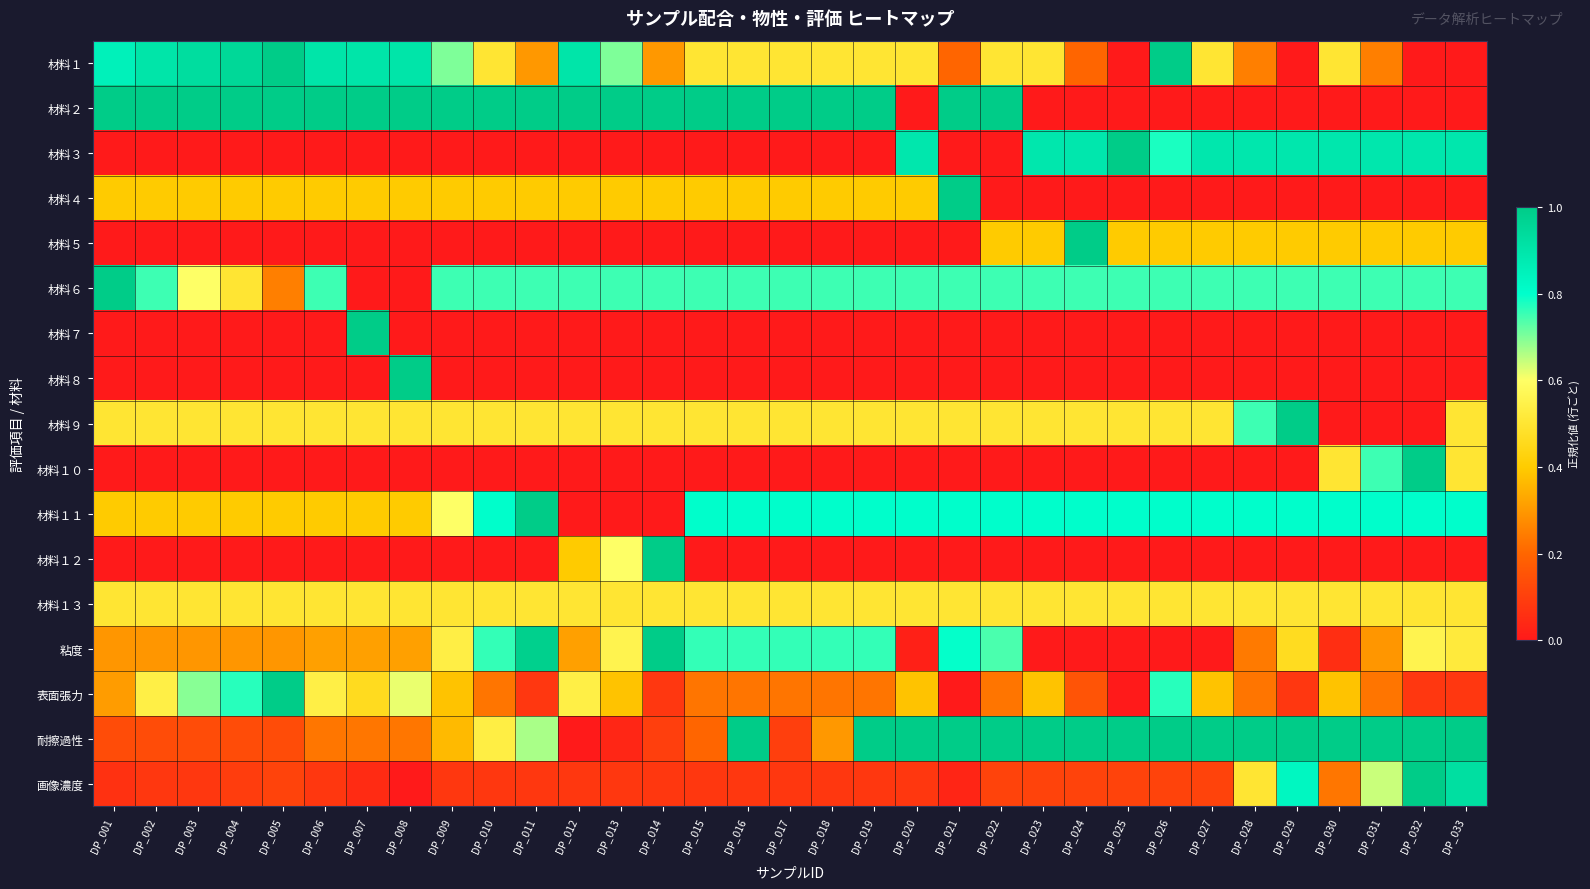

Between DP_009 and DP_026, which is larger?

DP_026